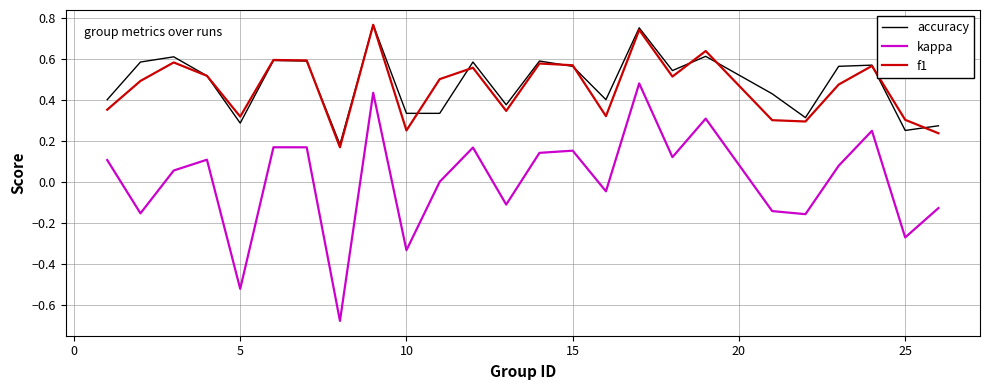

Does the chart have visible grid lines?

Yes